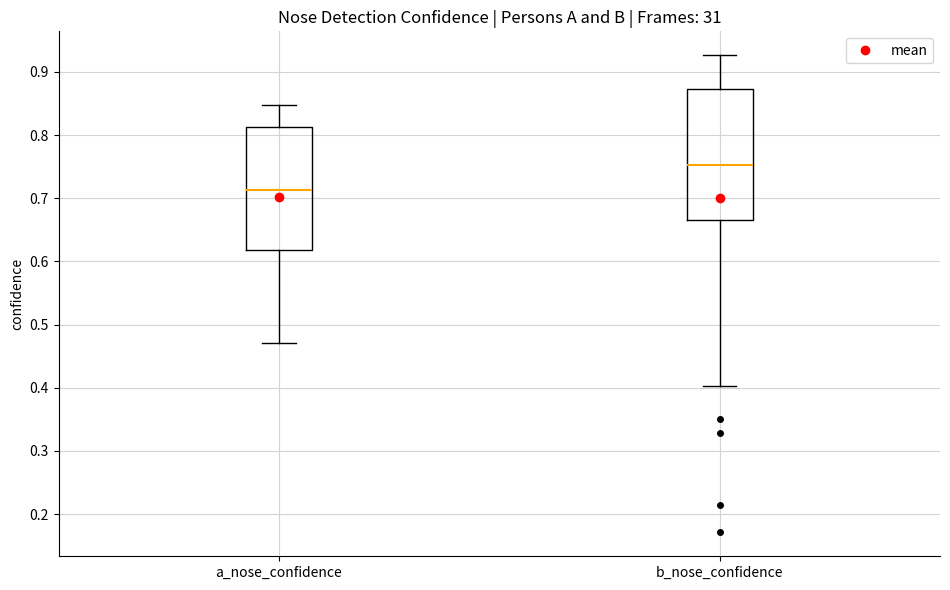

Reading left to right, read every box against the y-axis: the position of its median line, the range the box covers, and the ends of its whiskers. The values are not printed on the chart, so give them approximately, as read against the axis.

a_nose_confidence: median 0.71, box 0.62 to 0.81, whiskers 0.47 to 0.85
b_nose_confidence: median 0.75, box 0.67 to 0.87, whiskers 0.40 to 0.93